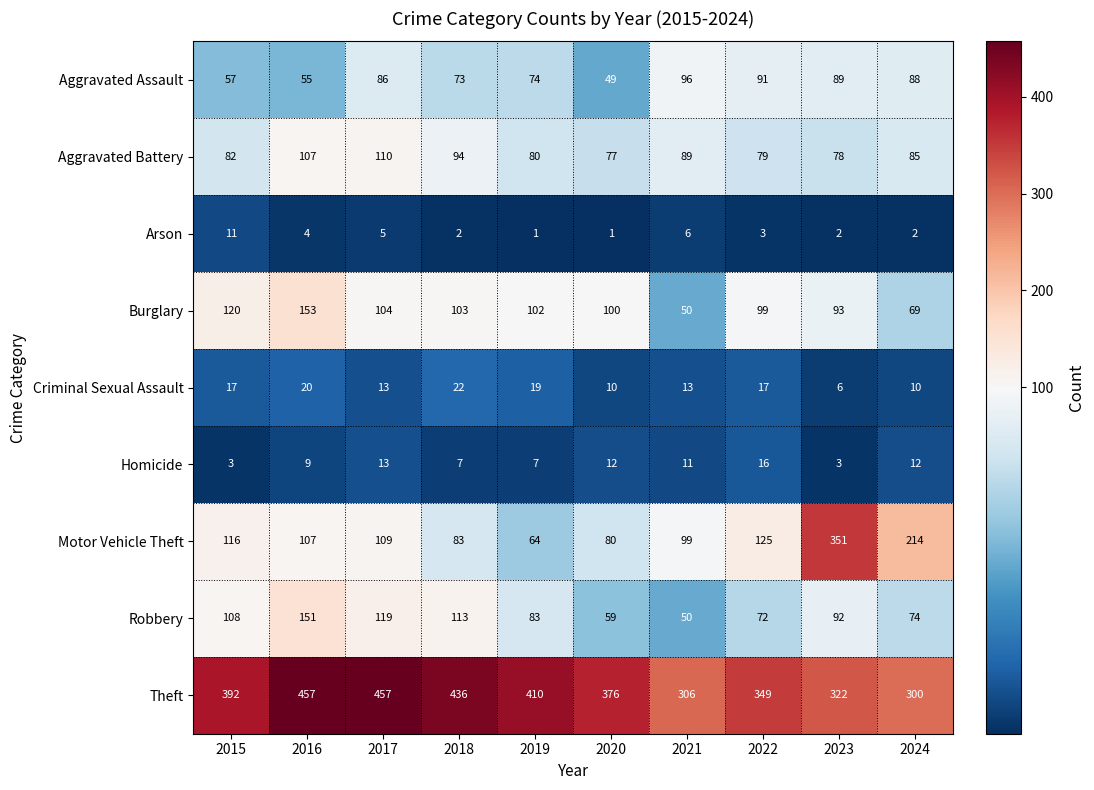

How many distinct data groups are displayed?

9